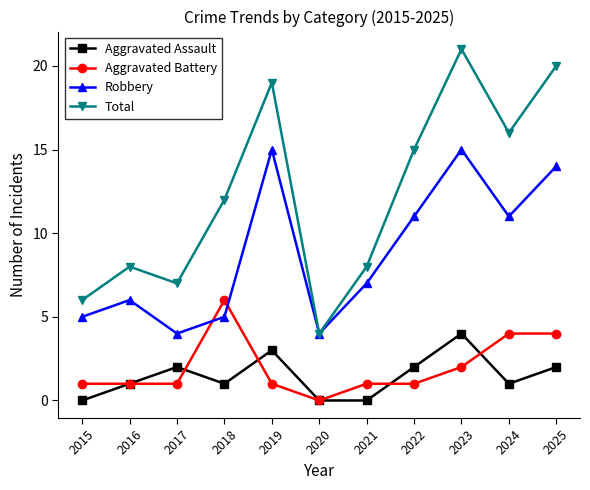

How many categories are shown in the chart?

11